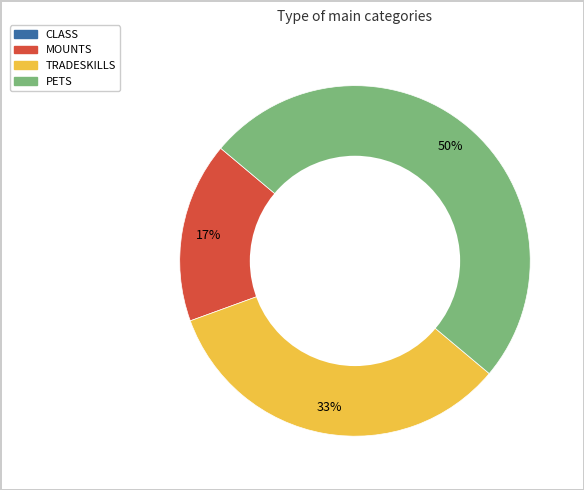

To the nearest percent, what is the average slice percentage?

33%